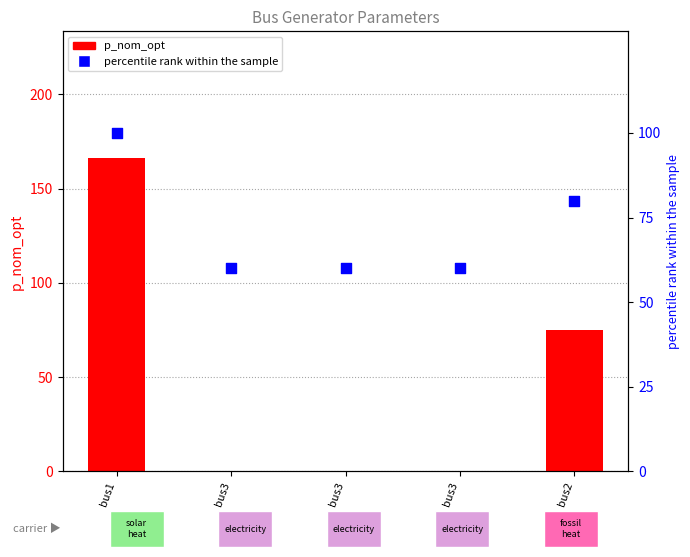

At how many categories does at least one series exceed 58?

5